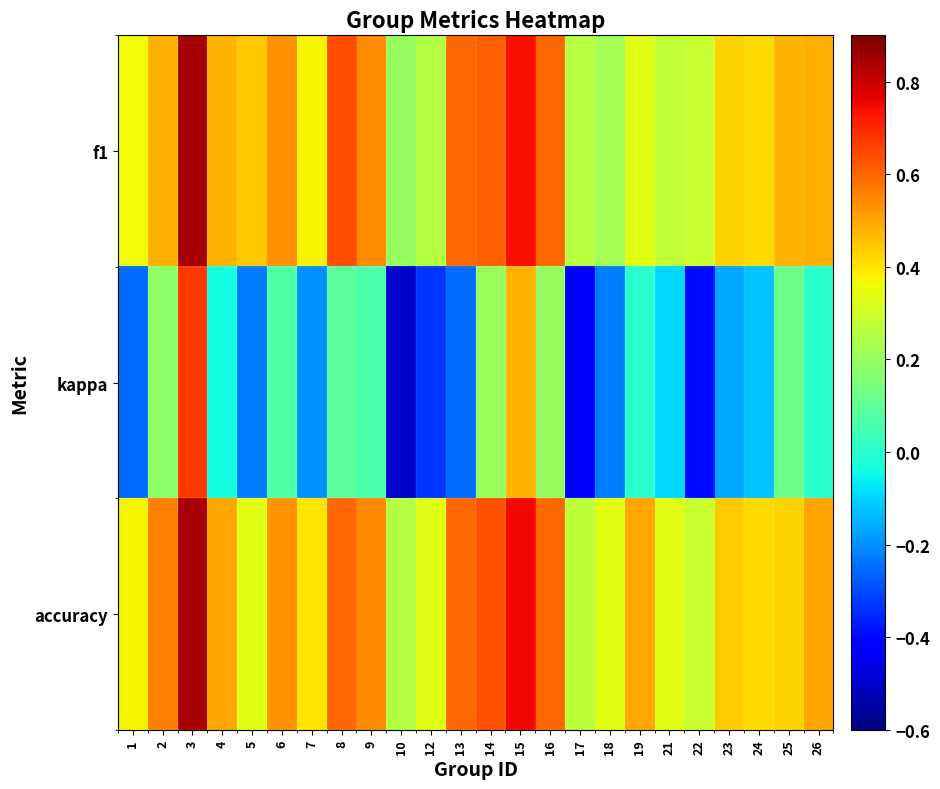

Reading left to right, list all the values displayed in this chart.

f1: 1=0.4	2=0.5	3=0.8	4=0.5	5=0.4	6=0.5	7=0.4	8=0.6	9=0.5	10=0.2	12=0.2	13=0.6	14=0.6	15=0.7	16=0.6	17=0.3	18=0.2	19=0.3	21=0.3	22=0.3	23=0.4	24=0.4	25=0.5	26=0.5
kappa: 1=-0.2	2=0.2	3=0.7	4=-0.0	5=-0.2	6=0.1	7=-0.2	8=0.1	9=0.1	10=-0.5	12=-0.3	13=-0.2	14=0.2	15=0.5	16=0.2	17=-0.4	18=-0.2	19=0.0	21=-0.1	22=-0.4	23=-0.2	24=-0.1	25=0.1	26=0.0
accuracy: 1=0.4	2=0.6	3=0.8	4=0.5	5=0.3	6=0.5	7=0.4	8=0.6	9=0.5	10=0.2	12=0.3	13=0.6	14=0.6	15=0.8	16=0.6	17=0.3	18=0.3	19=0.5	21=0.3	22=0.3	23=0.4	24=0.4	25=0.4	26=0.5